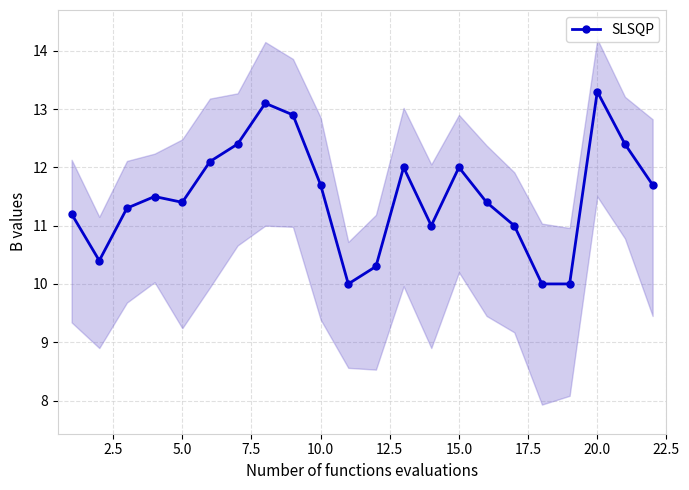

Which category has the highest value in the SLSQP series?

20.0